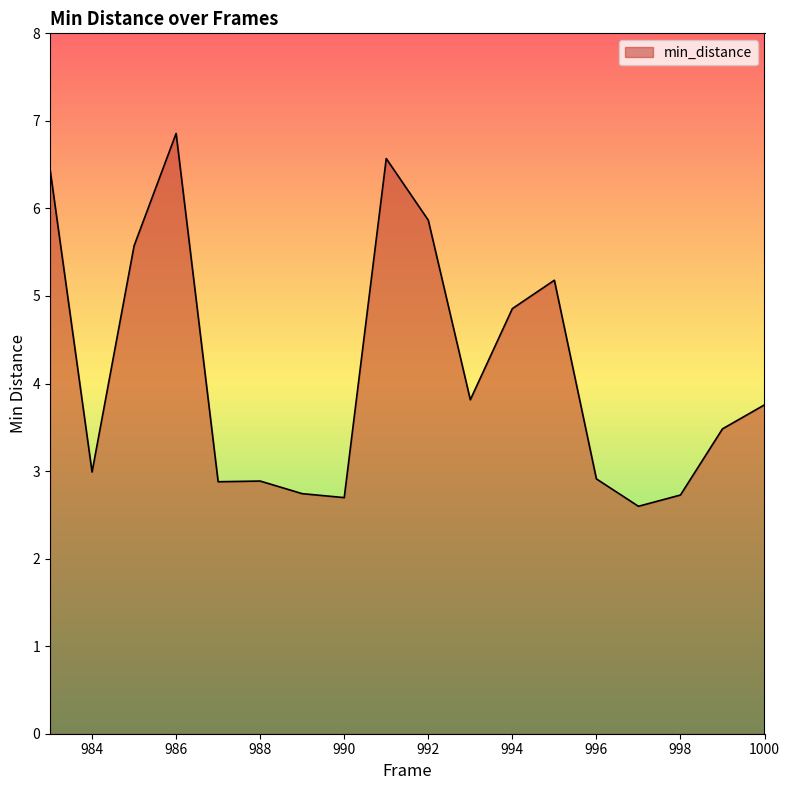

What is the average value?

4.2